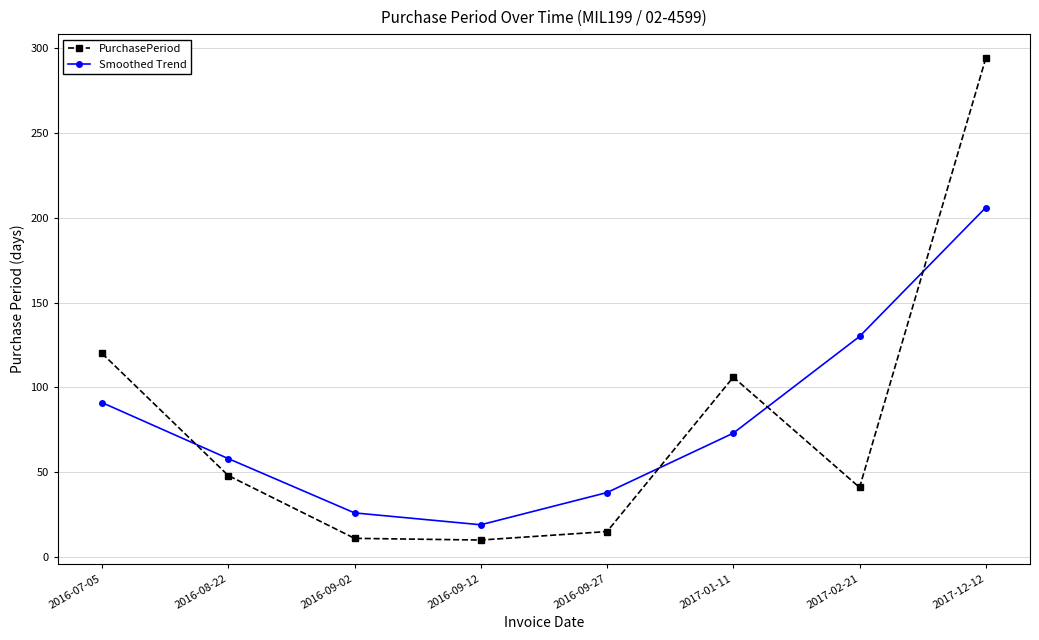

What is the label of the 6th point from the right?

2016-09-02